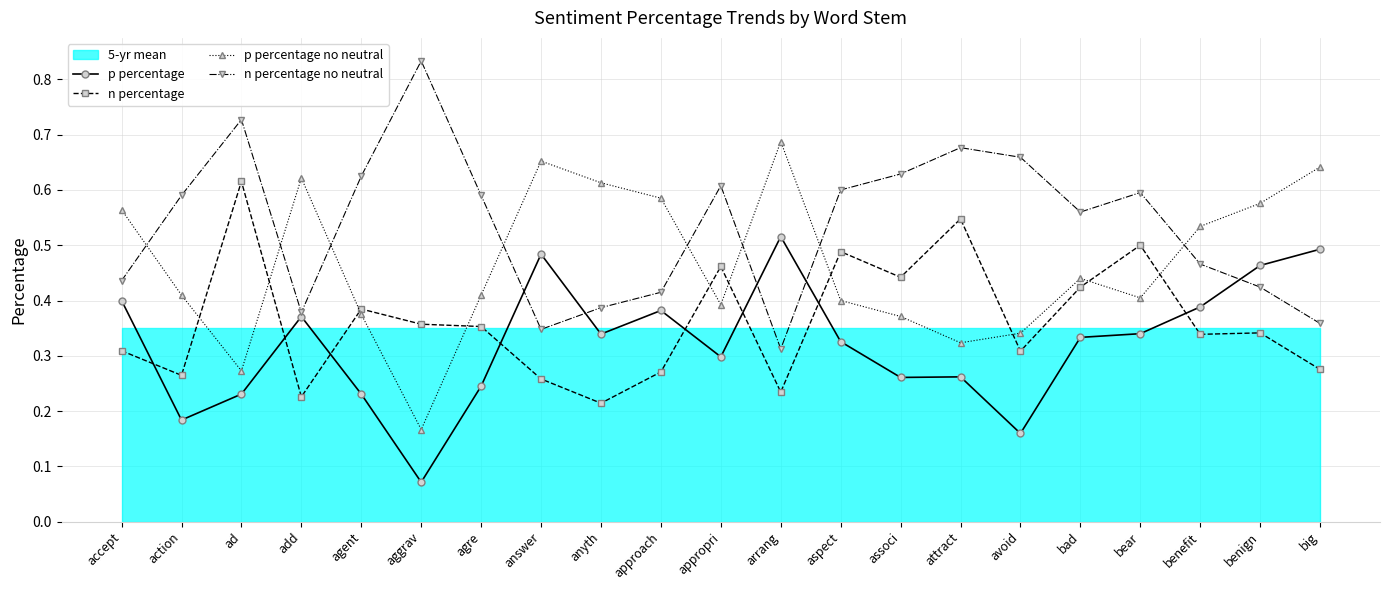

What is the sum of the n percentage values at bear and big?

0.8